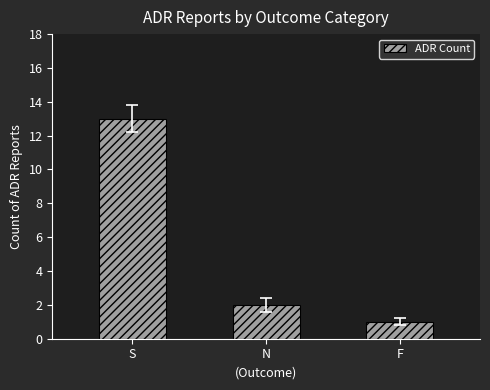

True or false: the data shows 2 at N.

True